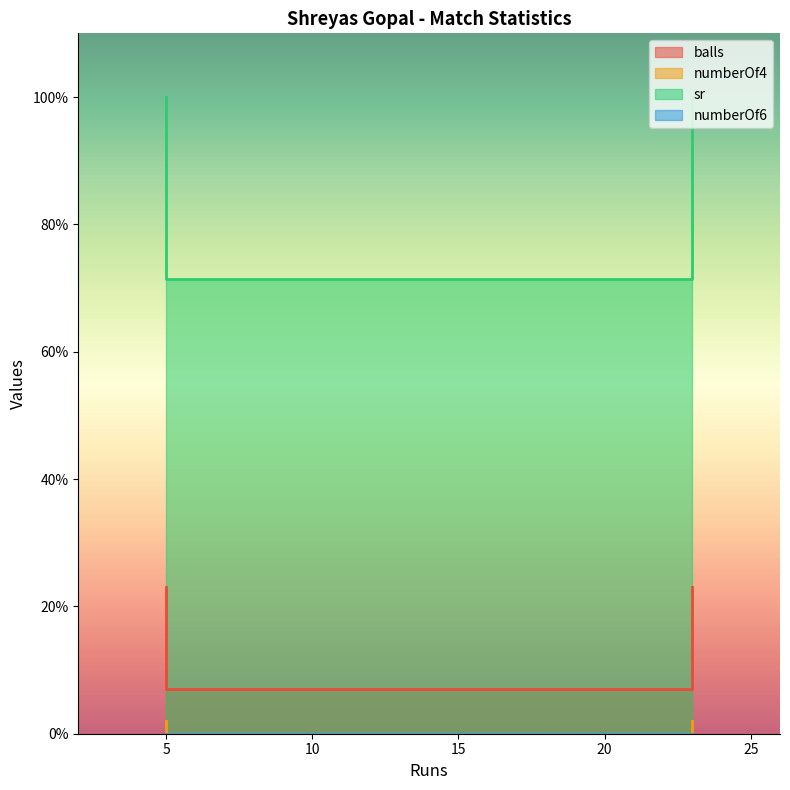

Reading left to right, transcribe all the data shown in this chart.

balls: 5=23.0	5=7.0	23=7.0	23=23.0
numberOf4: 5=2.0	5=0.0	23=0.0	23=2.0
sr: 5=100.0	5=71.4	23=71.4	23=100.0